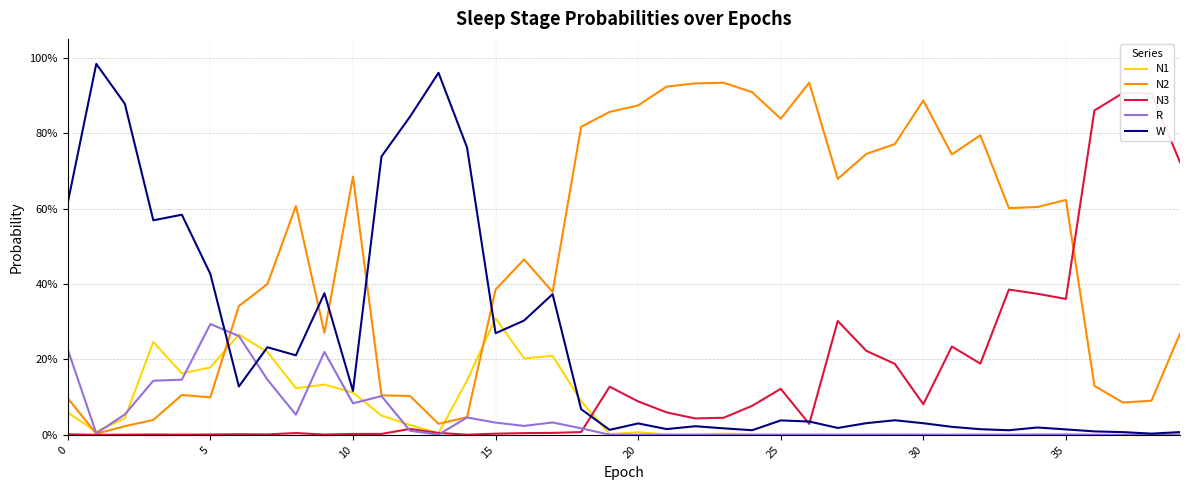

The W series shows 0.2 at 8. True or false?

True